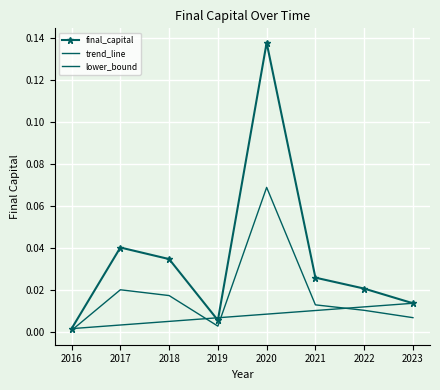

Between 2016 and 2023, which is larger?

2023